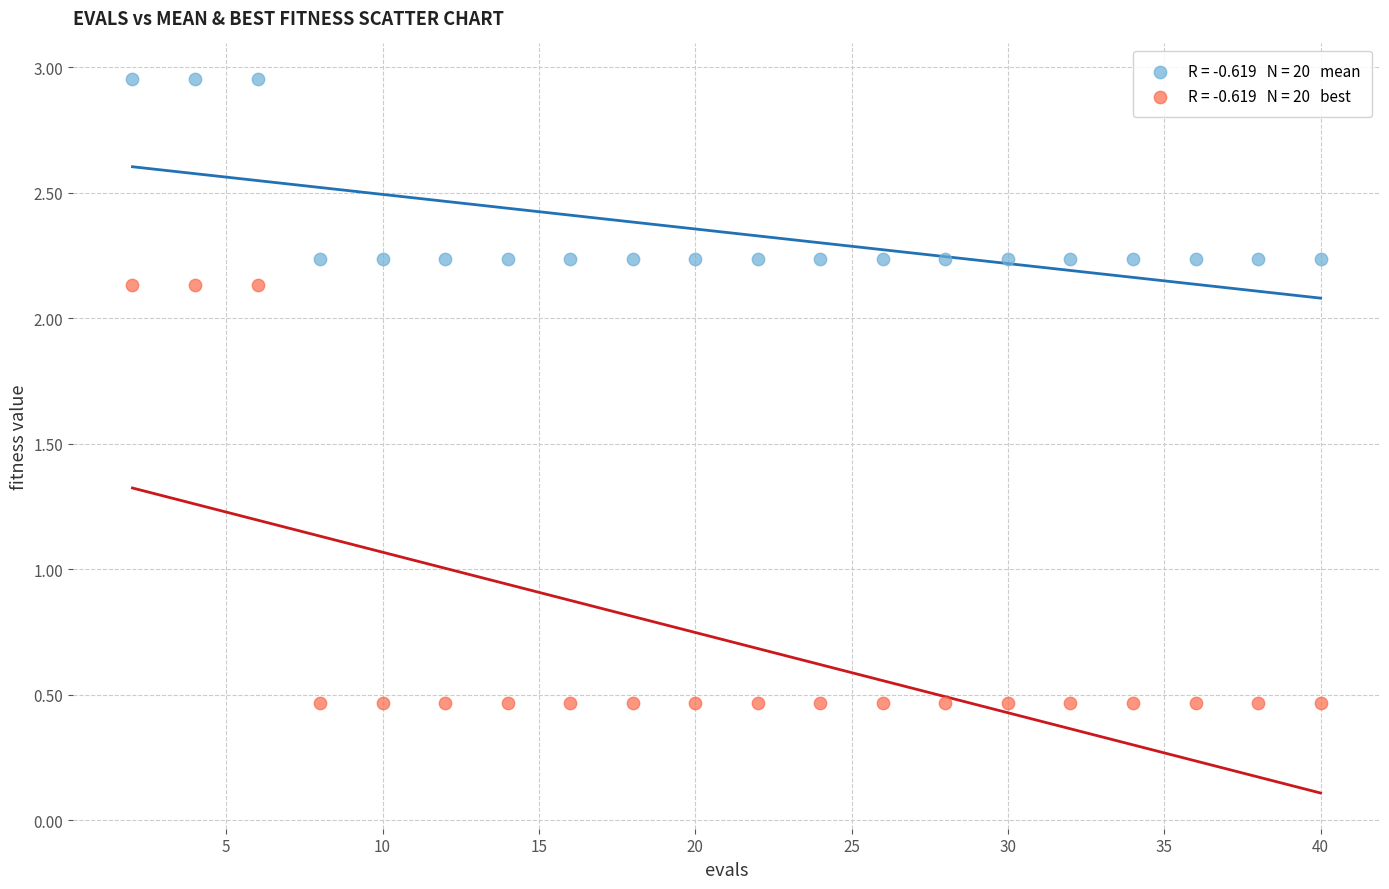

Across all data points, what is the range of X values (max minus min)?

38.0